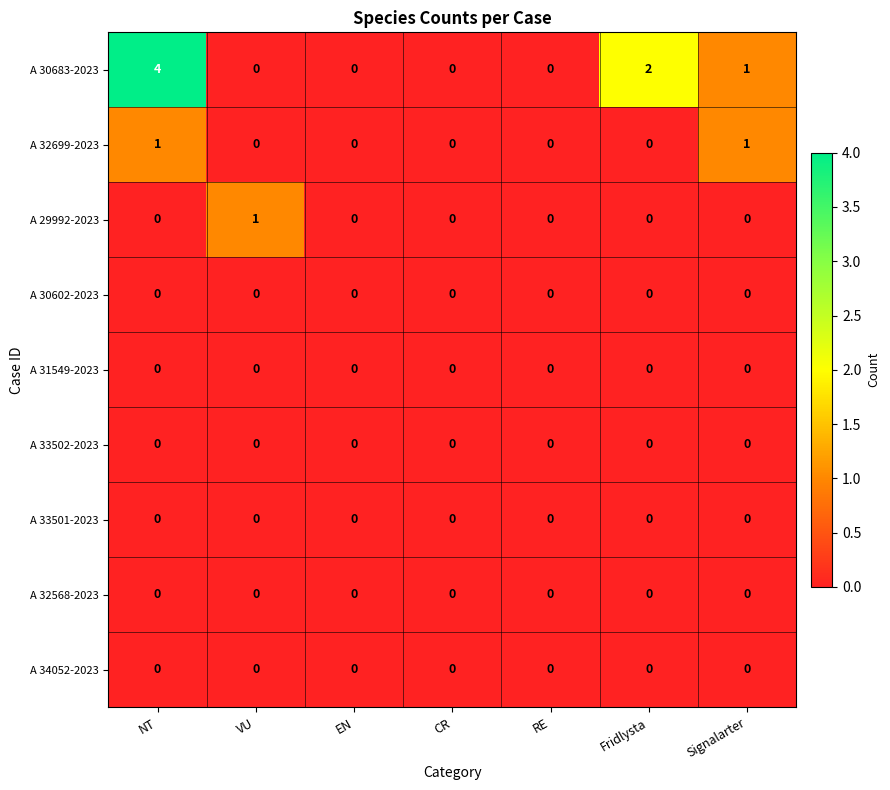

Which series has the widest spread of values?

A 30683-2023